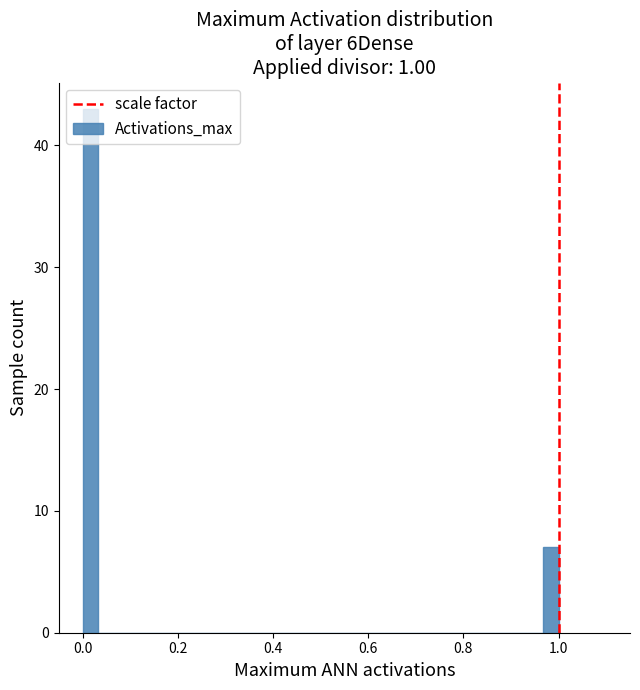

Read against the x-axis, roughly where is the centre of the tallest bar?

0.02